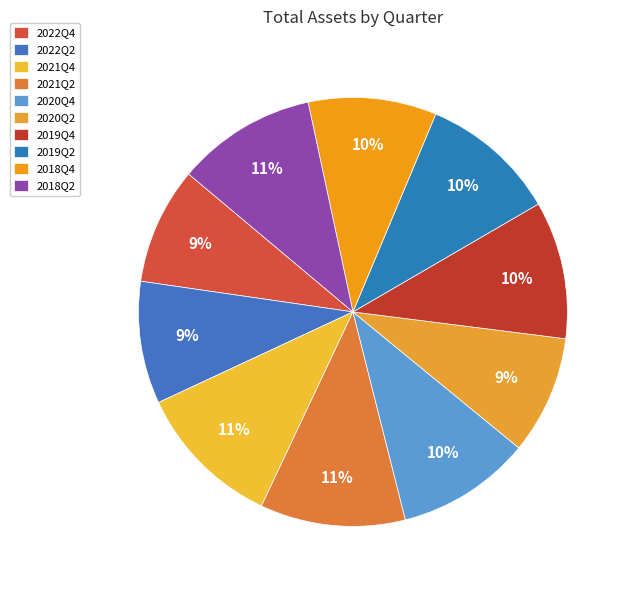

How many segments does this pie chart have?

10